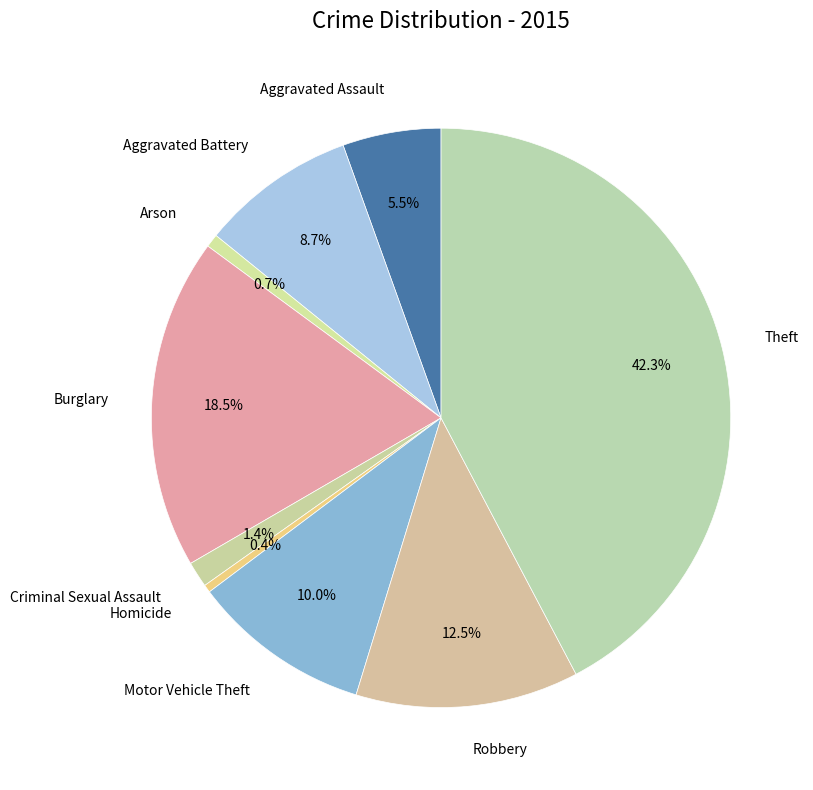

What portion of the pie excludes Motor Vehicle Theft?

90.0%